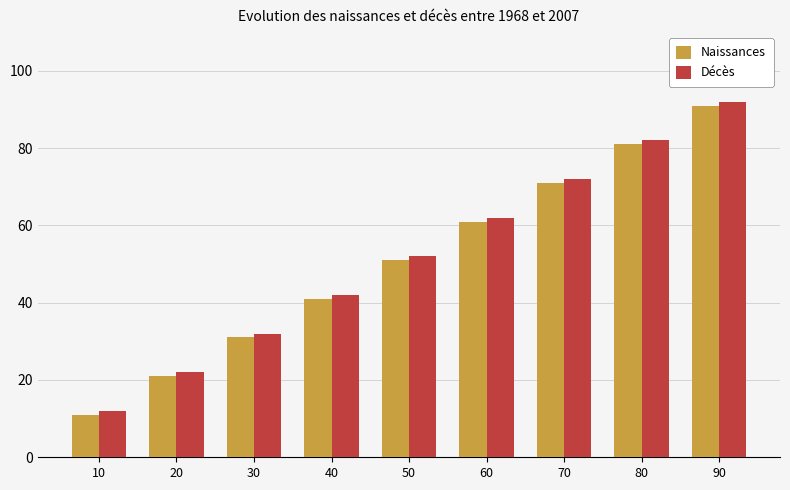

What is the approximate value of Décès at 70?

72